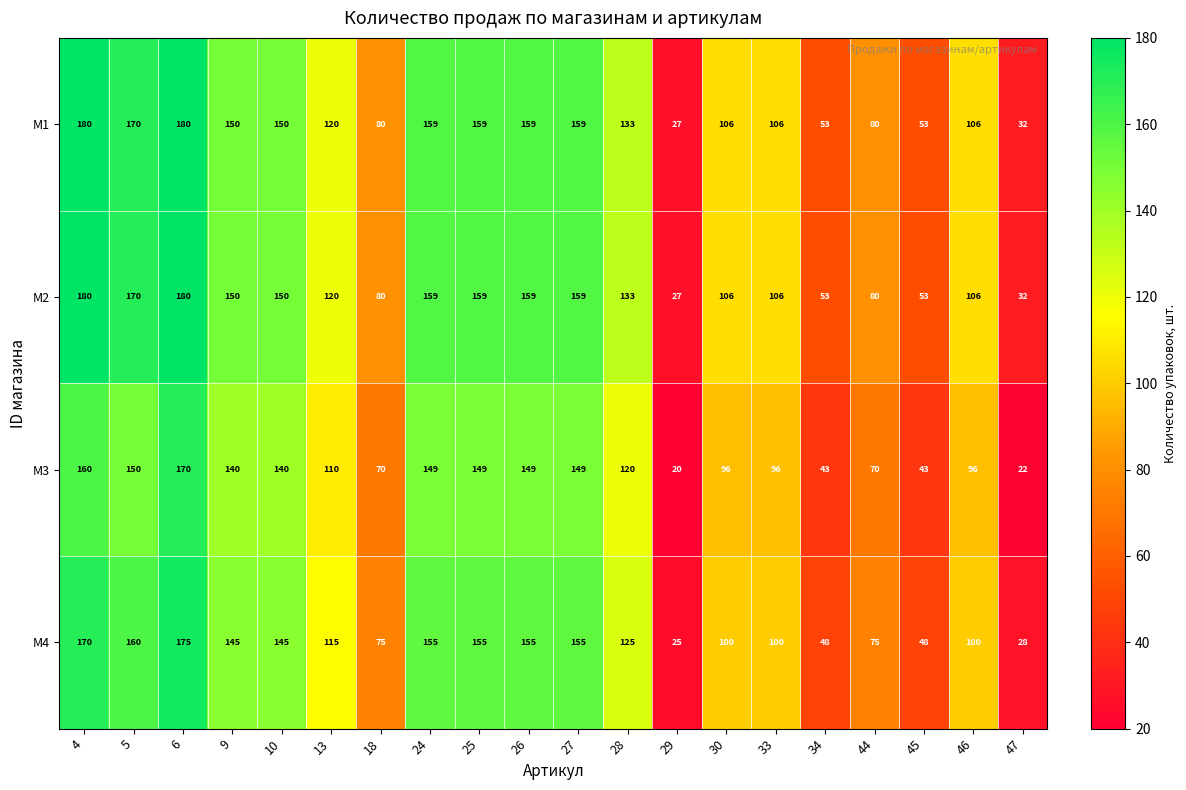

The M2 series shows 174 at 33. True or false?

False